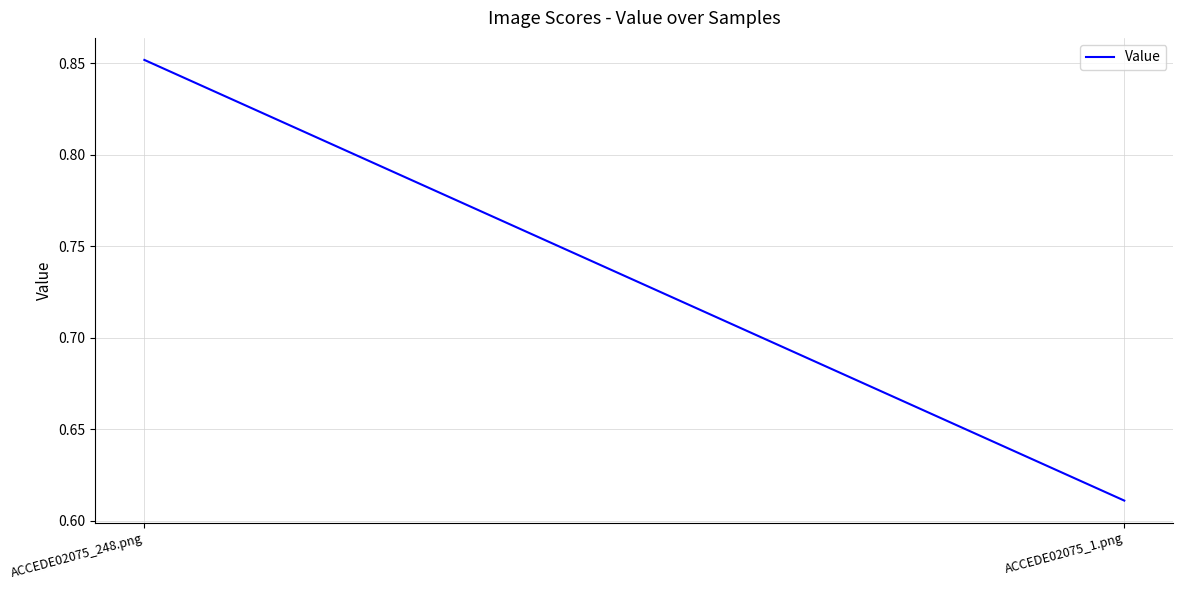

What value does the data have at ACCEDE02075_248.png?

0.9